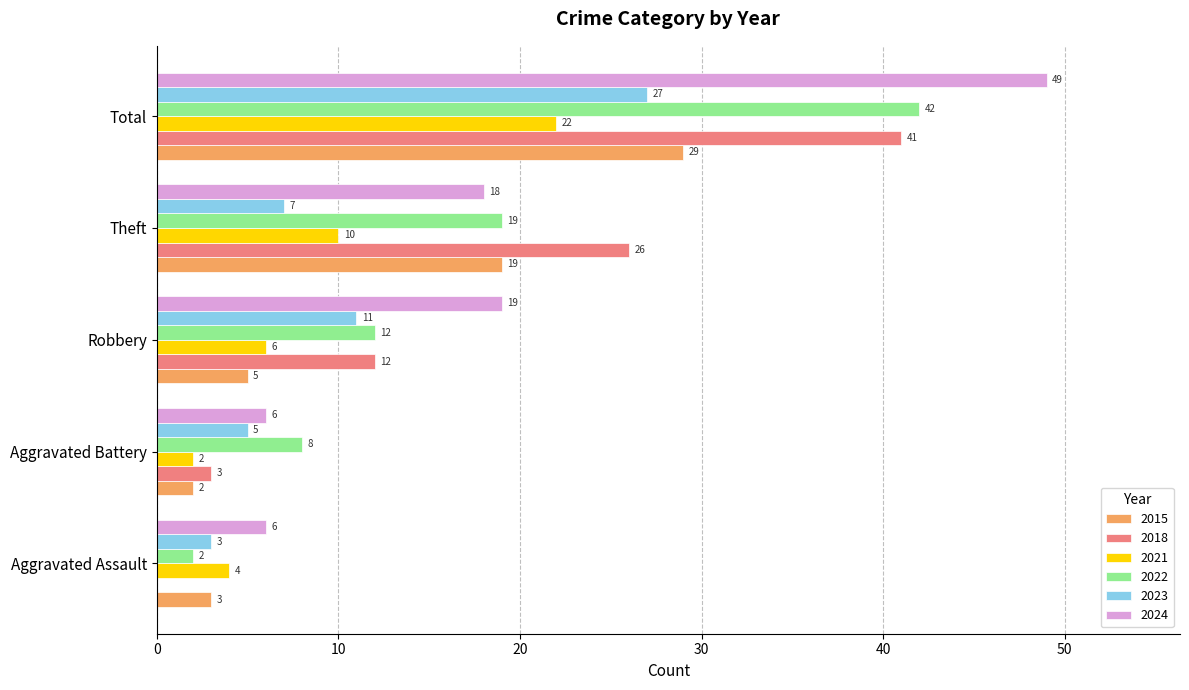

Is it true that 2015 equals 30 at Theft?

False